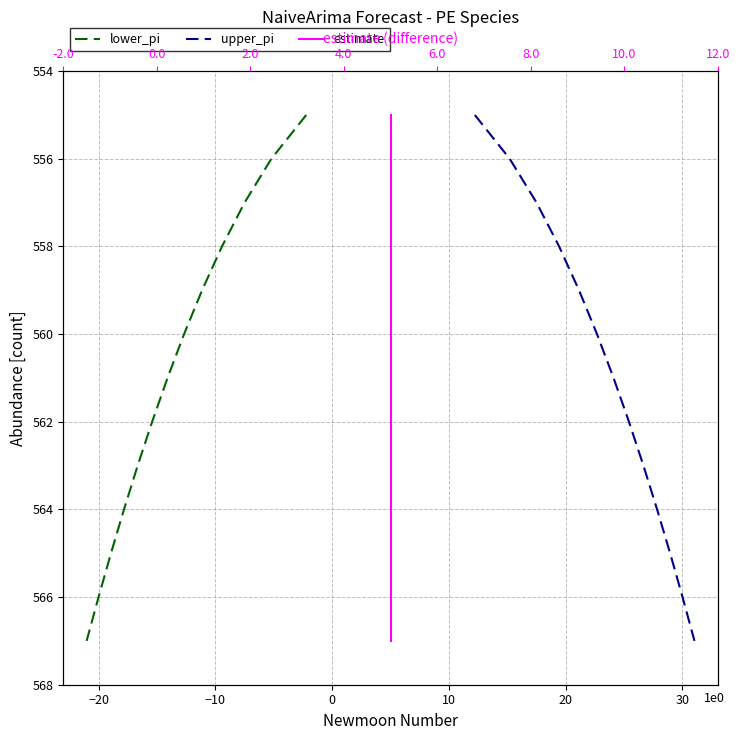

True or false: estimate has more than 0 interior local peaks.

False